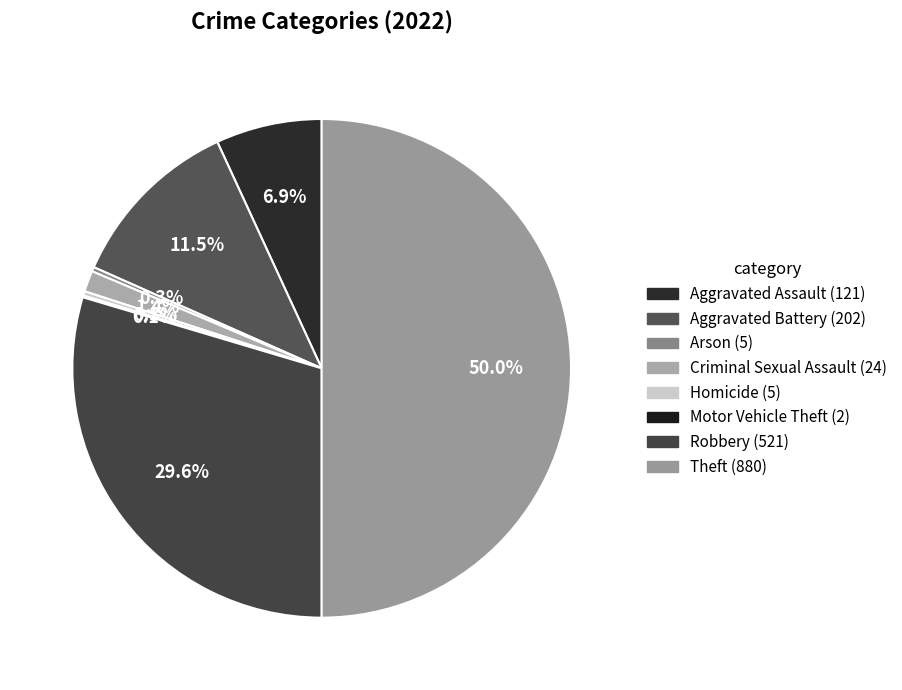

Which slice is the largest?

Theft